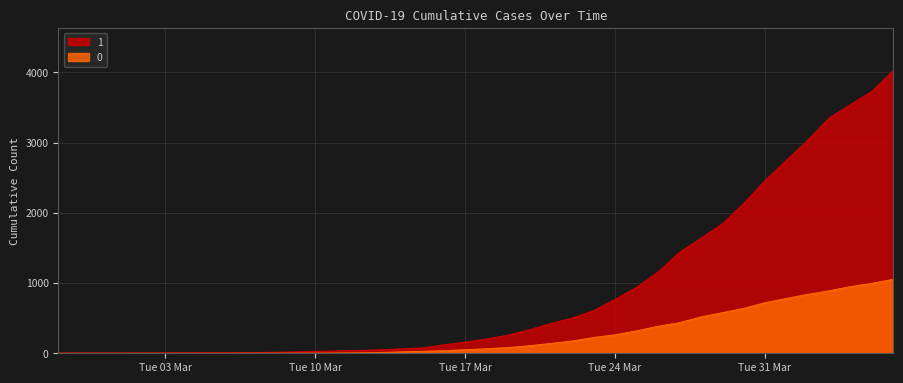

What is the value of the 1 point at the 31st from the left?

1636